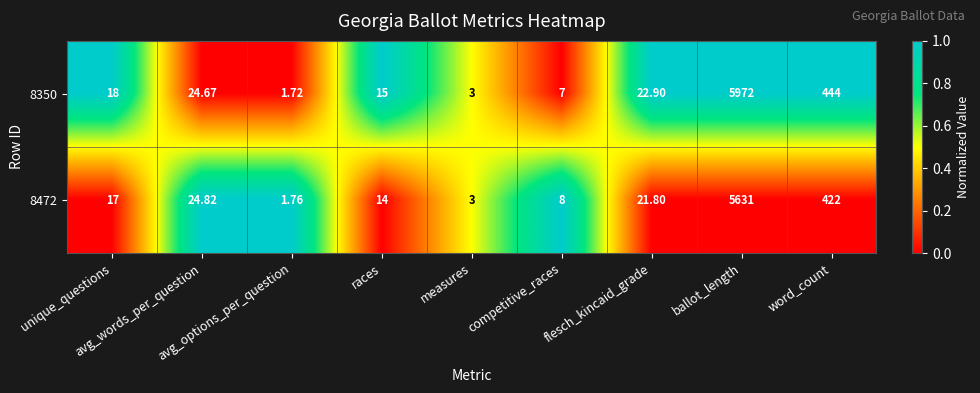

Reading left to right, extract all data points from this chart.

8350: unique_questions=18.0	avg_words_per_question=24.7	avg_options_per_question=1.7	races=15.0	measures=3.0	competitive_races=7.0	flesch_kincaid_grade=22.9	ballot_length=5972.0	word_count=444.0
8472: unique_questions=17.0	avg_words_per_question=24.8	avg_options_per_question=1.8	races=14.0	measures=3.0	competitive_races=8.0	flesch_kincaid_grade=21.8	ballot_length=5631.0	word_count=422.0